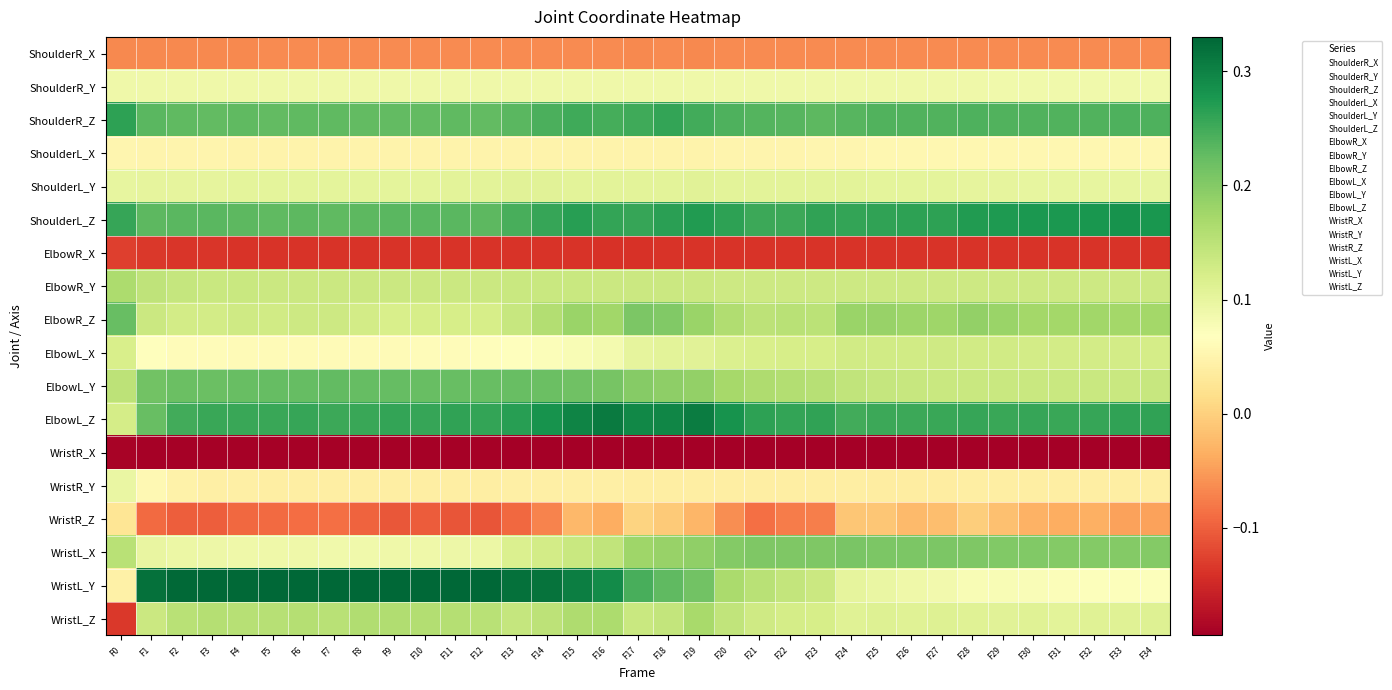

How many categories are shown in the chart?

35